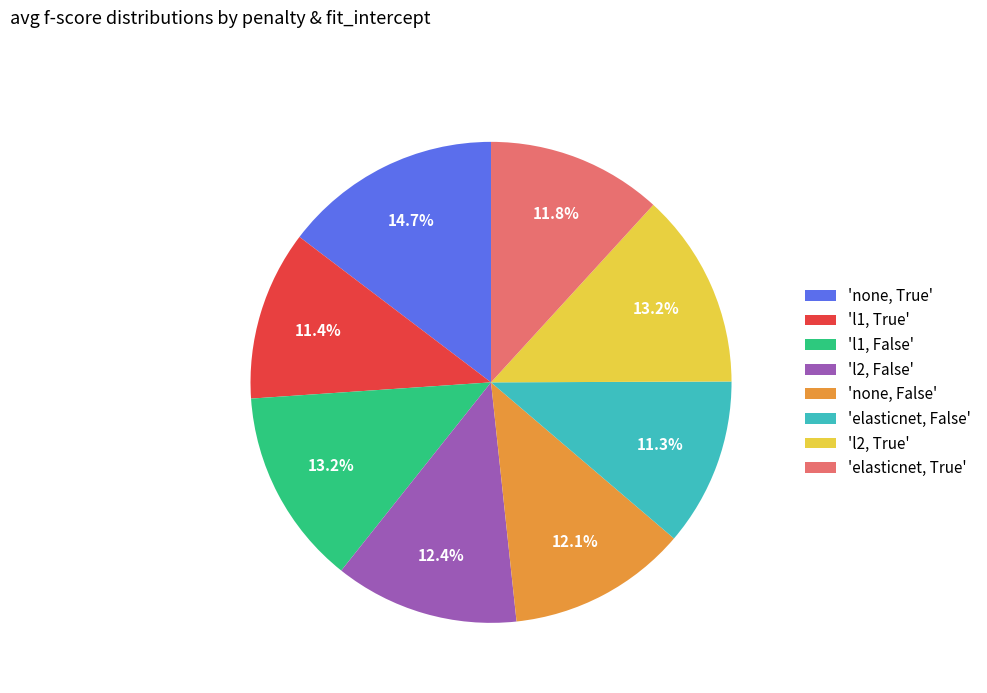

Combined, what portion of the pie is 'none, True' and 'l2, False'?

27.1%